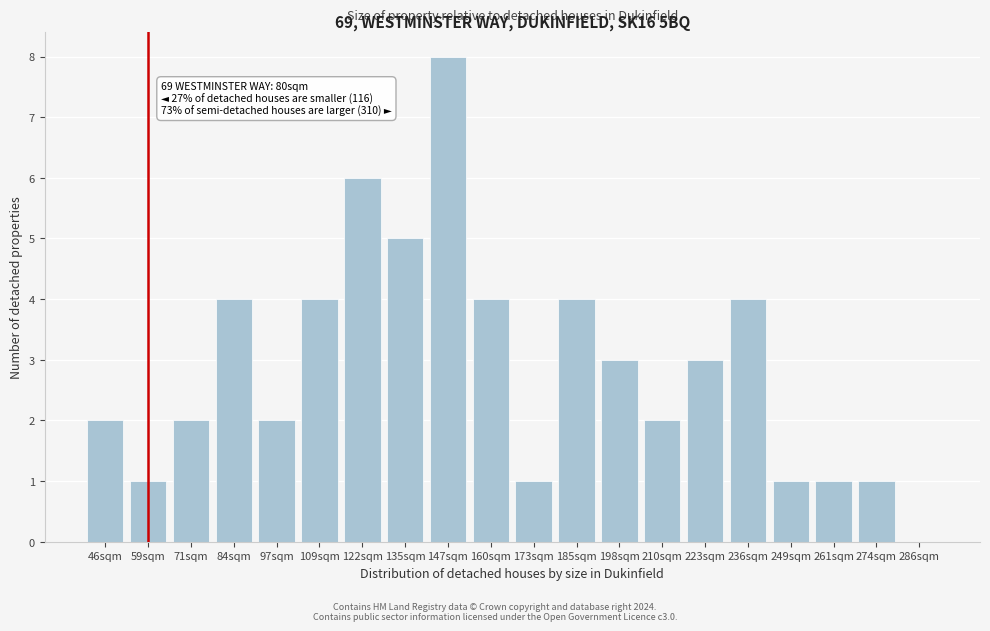

Reading left to right, extract all data points from this chart.

46sqm=2	59sqm=1	71sqm=2	84sqm=4	97sqm=2	109sqm=4	122sqm=6	135sqm=5	147sqm=8	160sqm=4	173sqm=1	185sqm=4	198sqm=3	210sqm=2	223sqm=3	236sqm=4	249sqm=1	261sqm=1	274sqm=1	286sqm=0